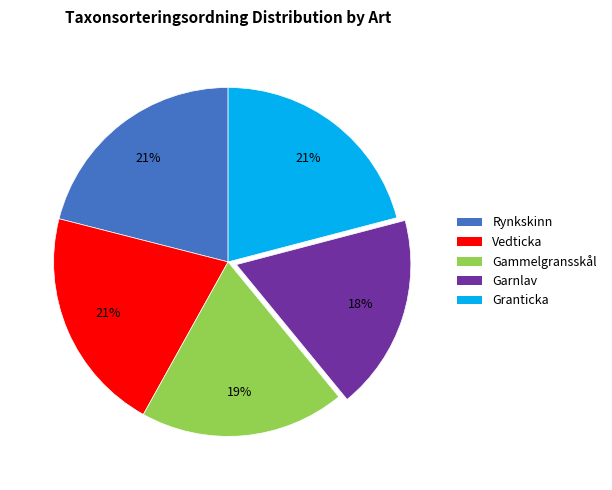

How many slices are in this pie chart?

5